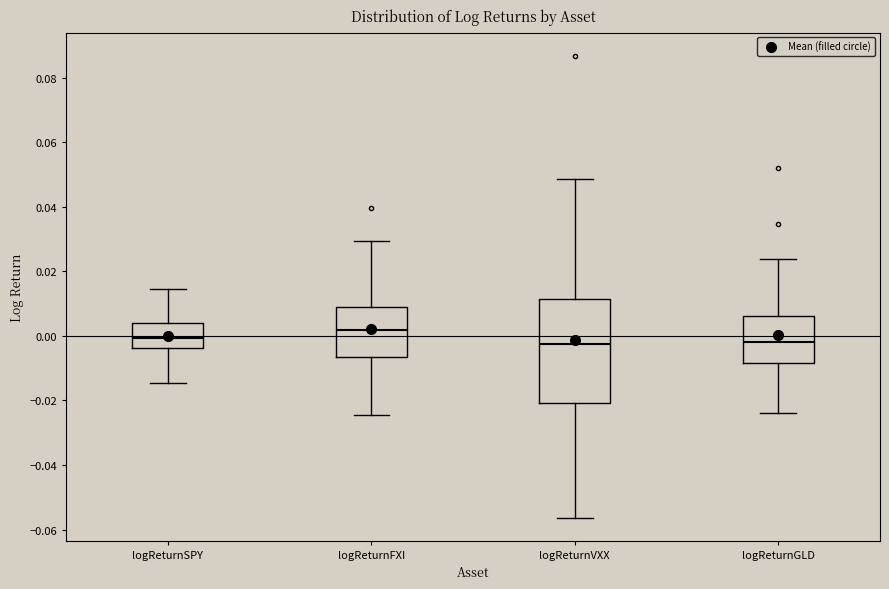

Which box's median line is the highest?

logReturnFXI